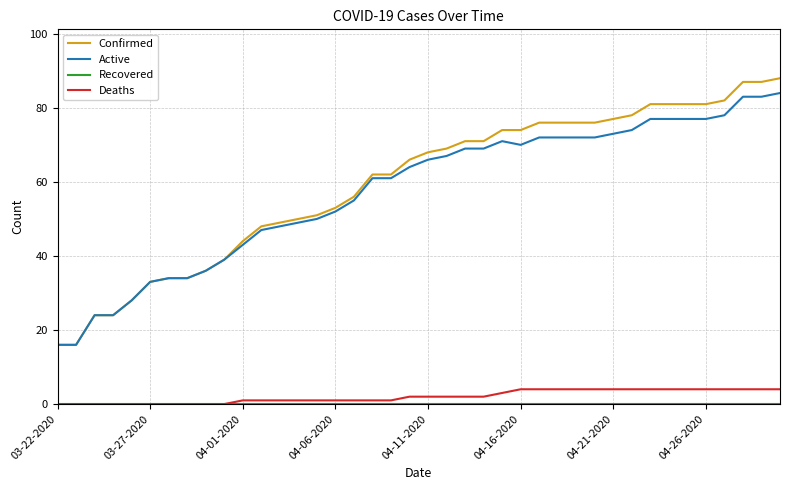

How many lines are shown in the chart?

4